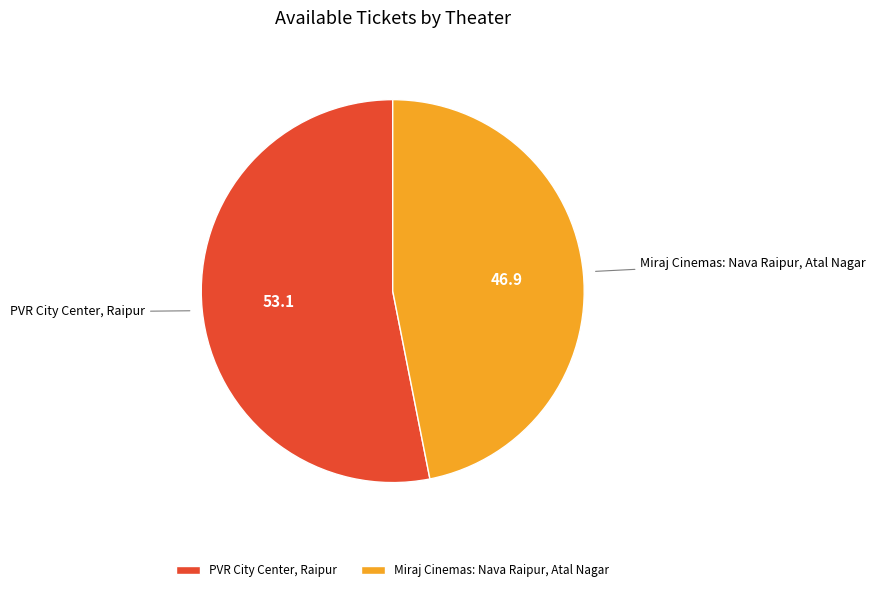

How many segments does this pie chart have?

2